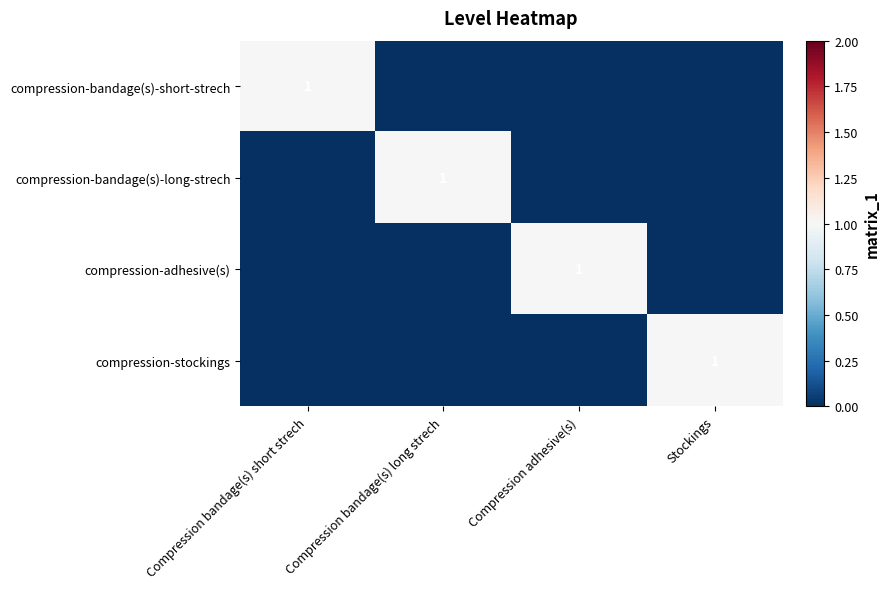

The value of compression-bandage(s)-short-strech at Compression bandage(s) short strech is 0. True or false?

False